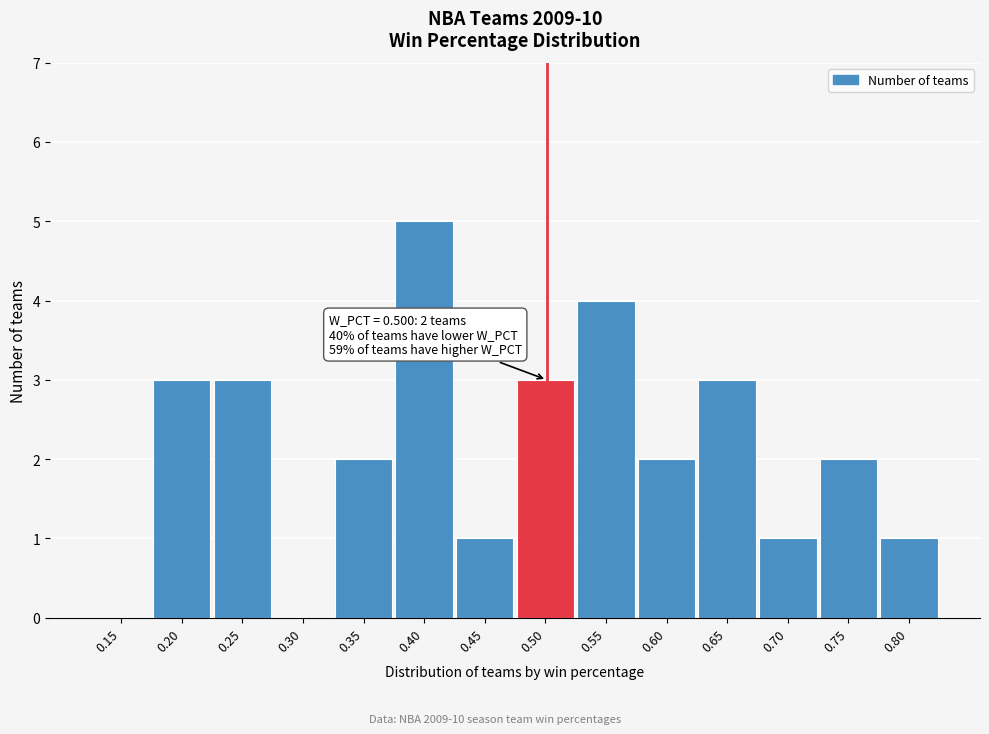

Reading left to right, what are all the values shown in this chart?

0.15=0	0.20=3	0.25=3	0.30=0	0.35=2	0.40=5	0.45=1	0.50=3	0.55=4	0.60=2	0.65=3	0.70=1	0.75=2	0.80=1